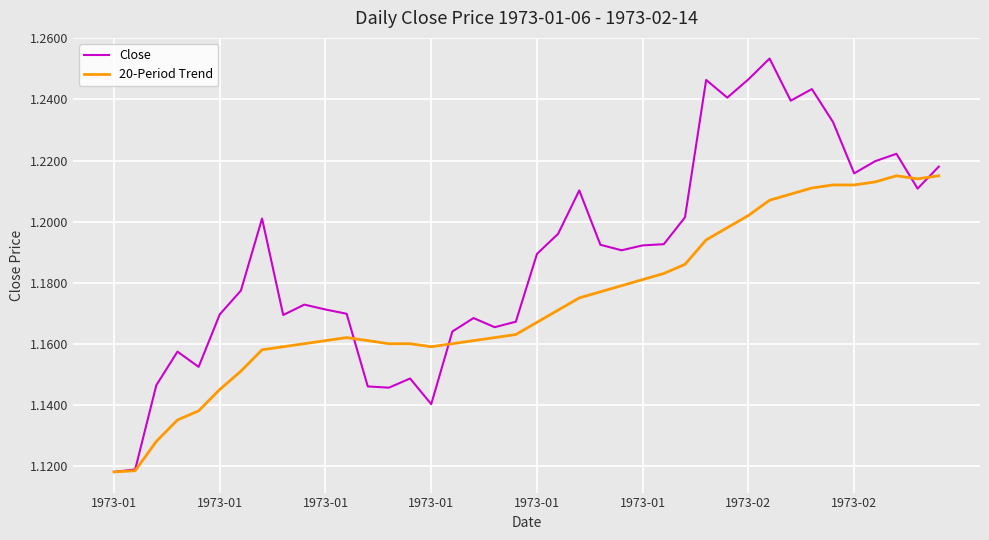

Which series has the widest spread of values?

Close